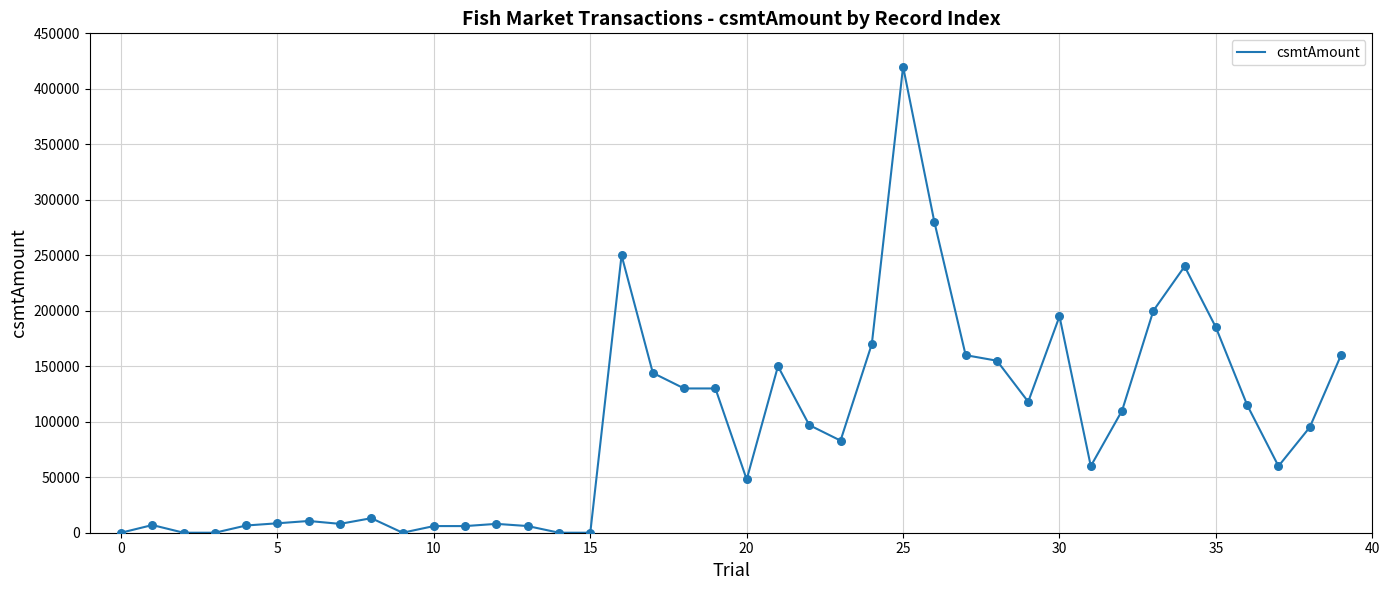

What is the difference between the maximum and minimum values?

420000